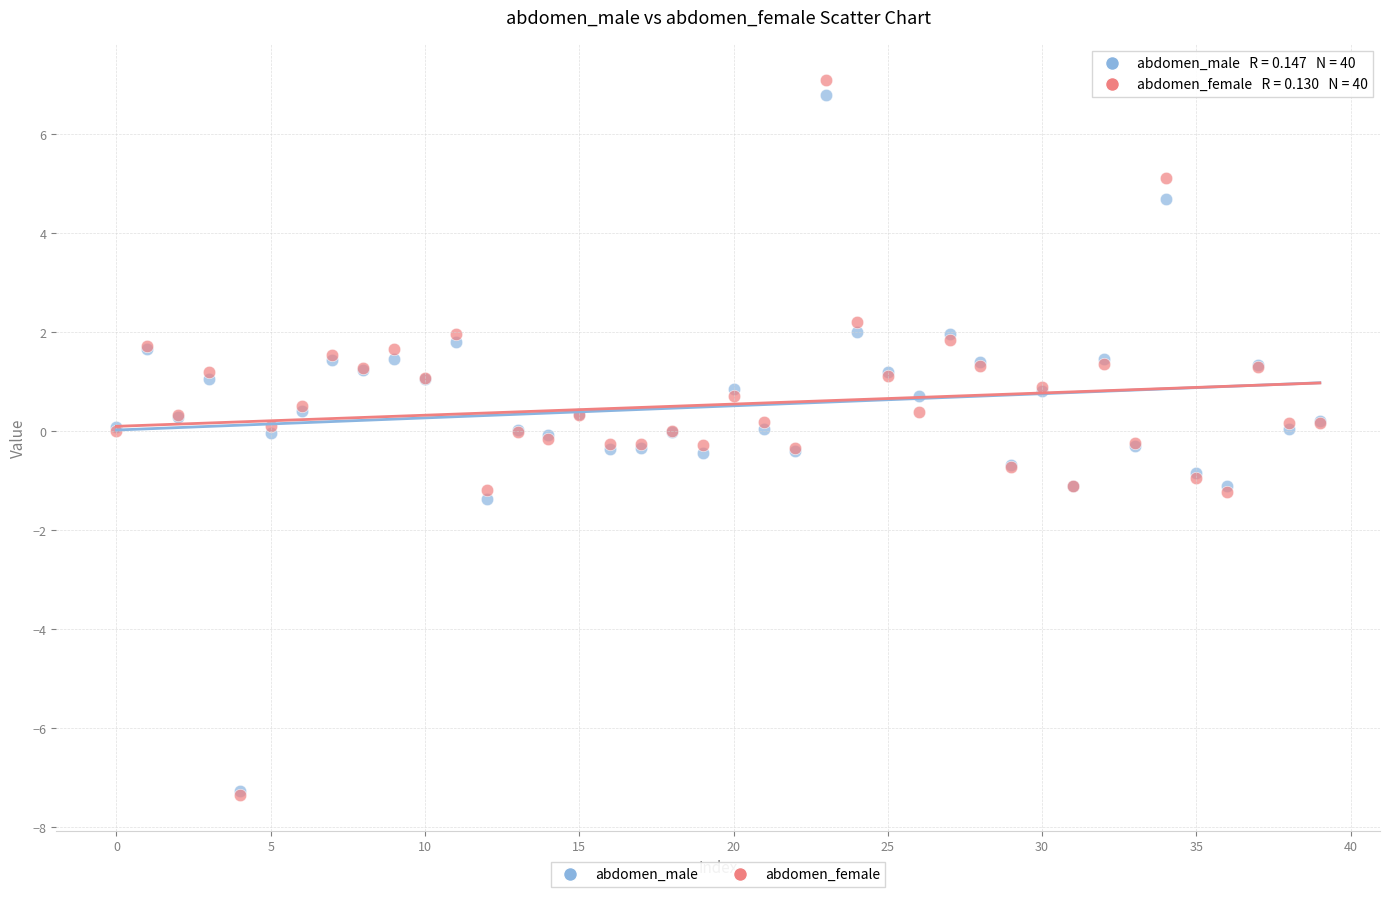

What are all the series names shown in the legend?

abdomen_male, abdomen_female